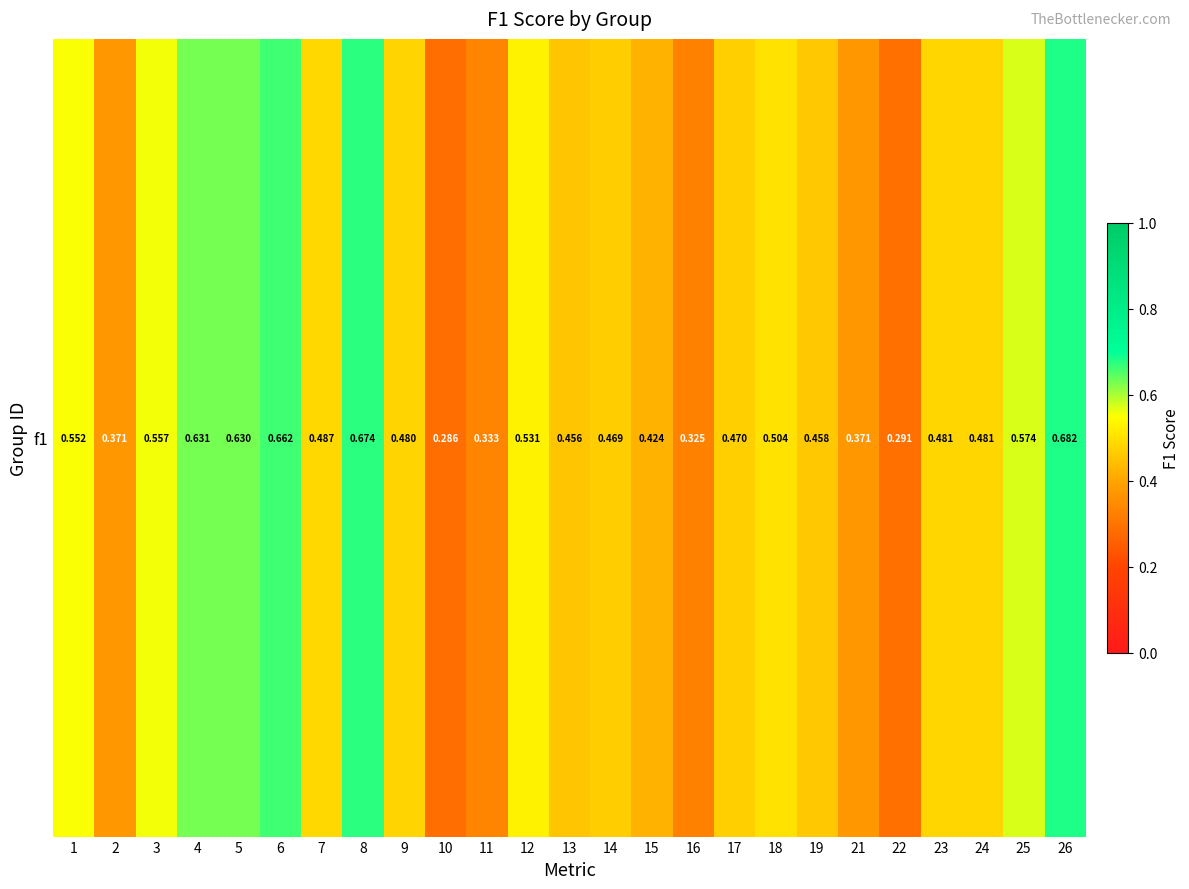

List the labels in order of value, smallest first.

10, 22, 16, 11, 2, 21, 15, 13, 19, 14, 17, 9, 23, 24, 7, 18, 12, 1, 3, 25, 5, 4, 6, 8, 26